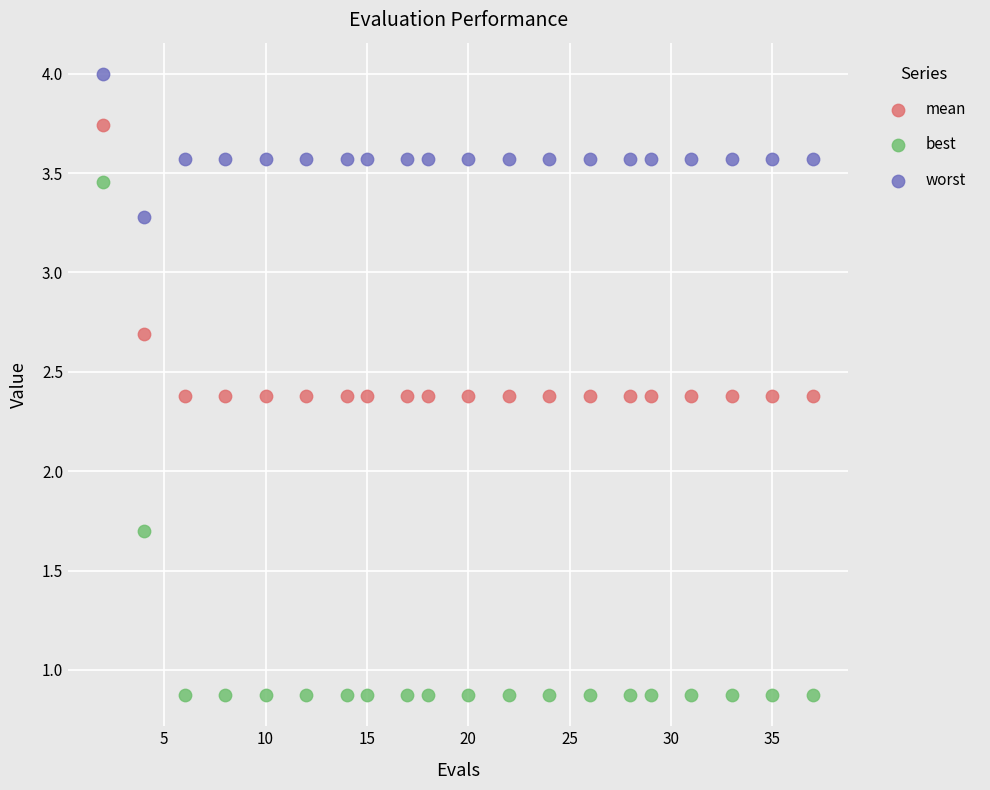

Across all data points, what is the range of X values (max minus min)?

35.0